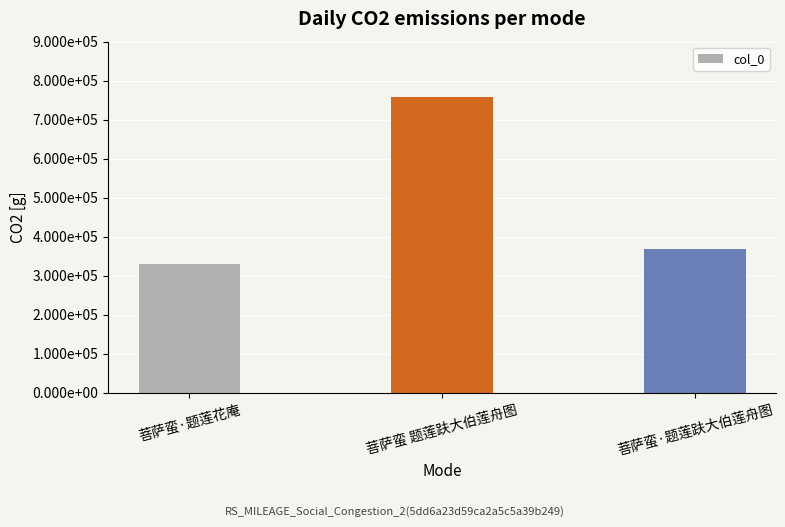

At which category does the chart reach its peak across all series?

菩萨蛮 题莲趺大伯莲舟图